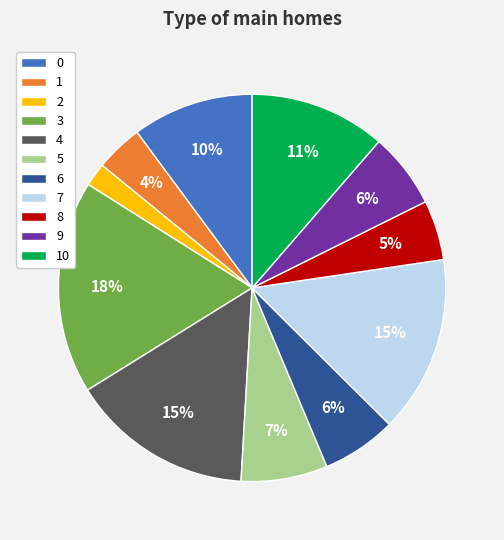

To the nearest percent, what portion does 6 represent?

6%